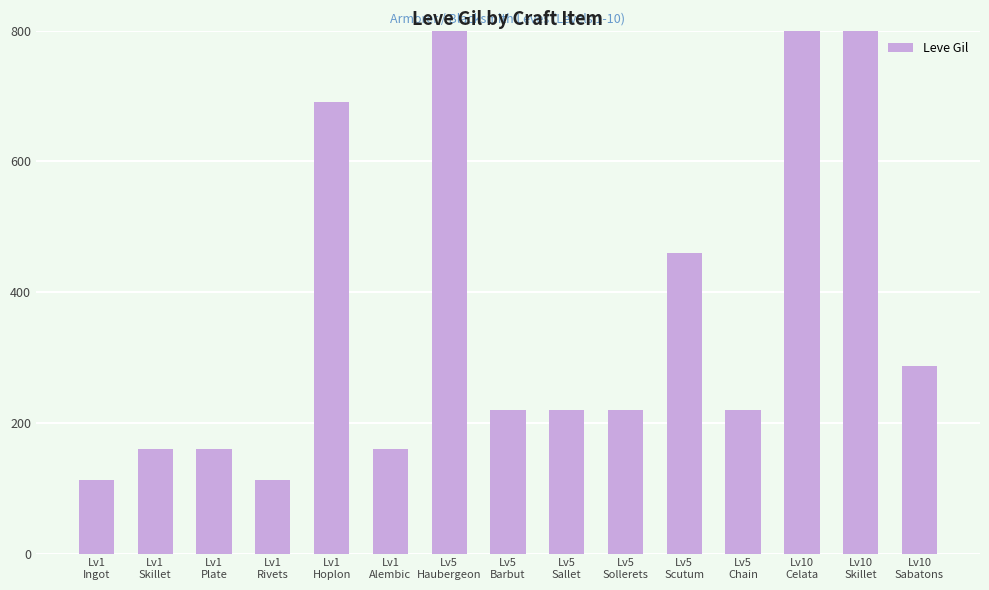

What is the difference between the values at Lv5
Haubergeon and Lv1
Plate?

680